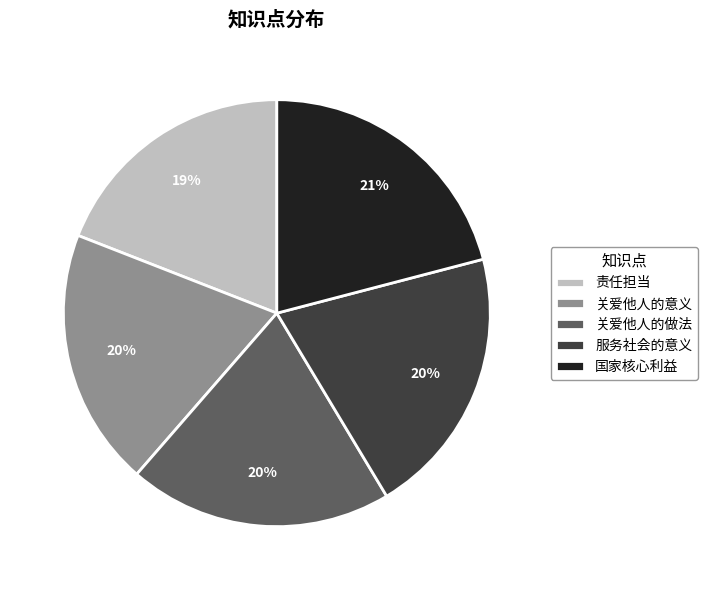

What percentage is the 责任担当 slice, to the nearest percent?

19%